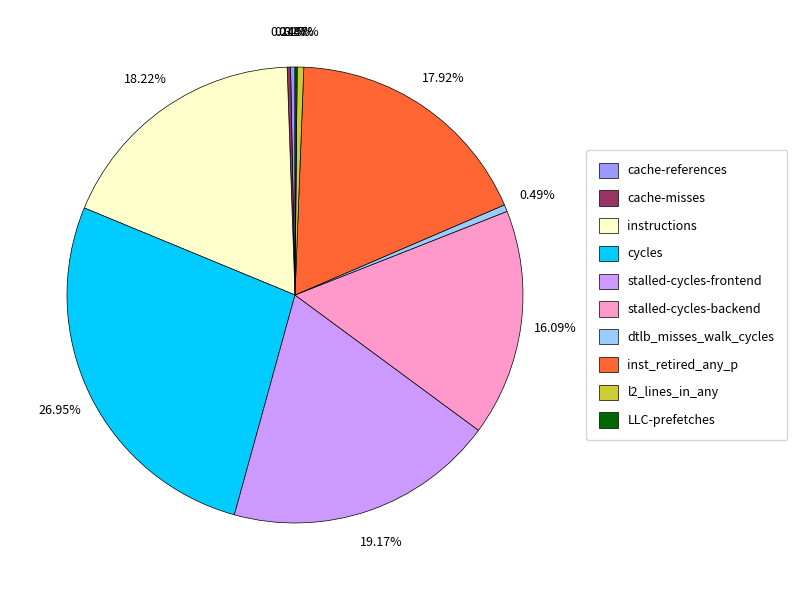

What is the largest slice in the pie chart?

cycles